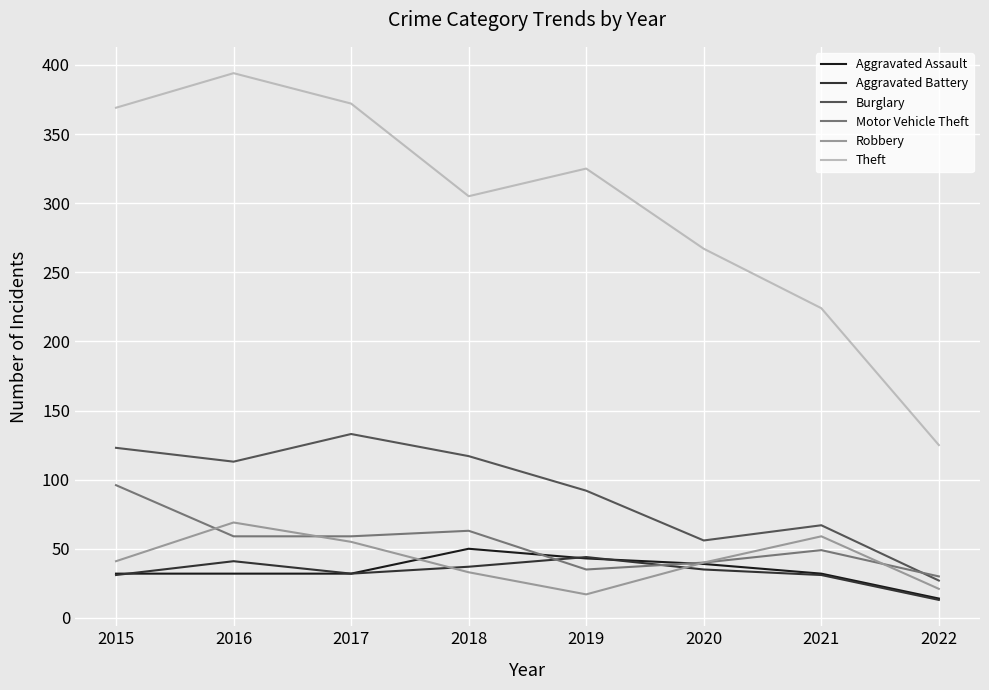

Rank the series at 2018 from lowest to highest value.

Robbery, Aggravated Battery, Aggravated Assault, Motor Vehicle Theft, Burglary, Theft